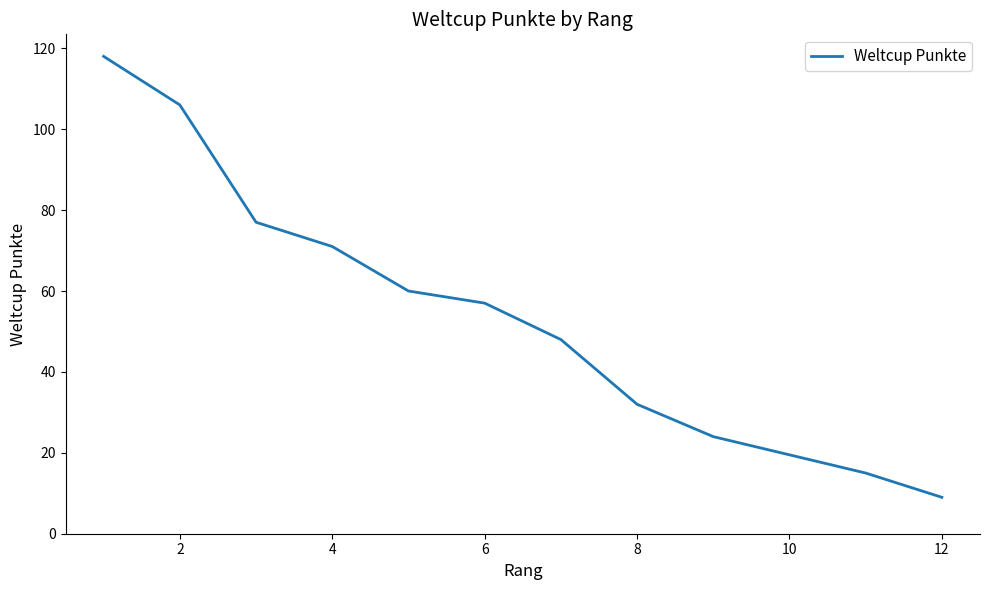

True or false: the data shows 171 at 0.

False